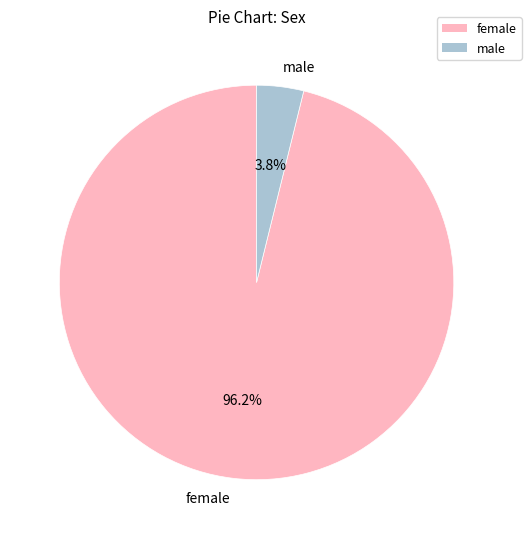

What is the majority slice?

female